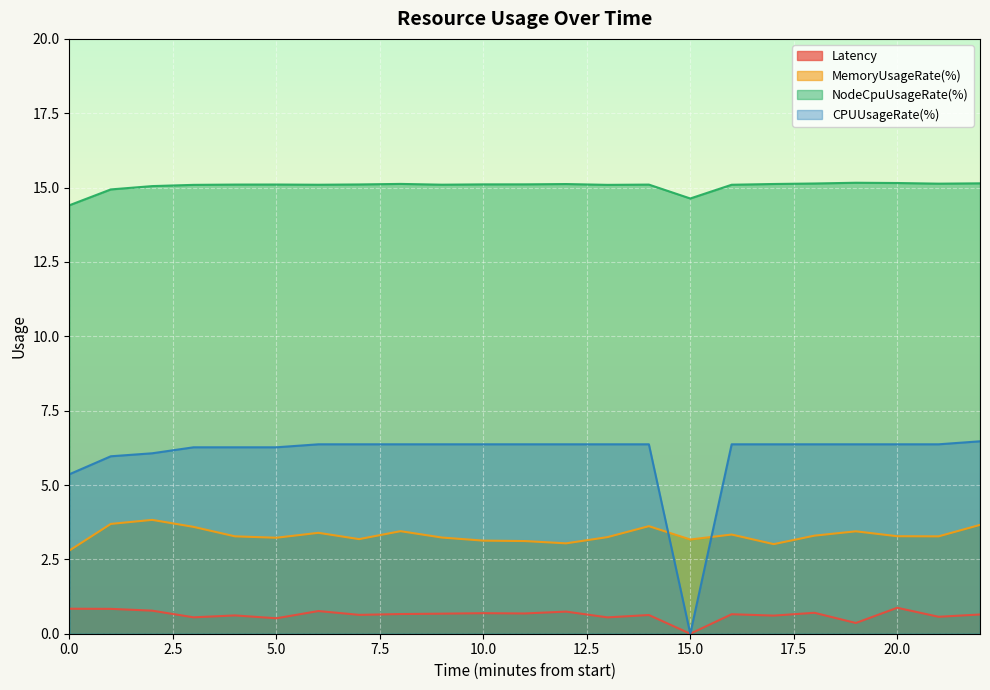

What is the difference between the maximum and minimum values in the CPUUsageRate(%) series?

6.5